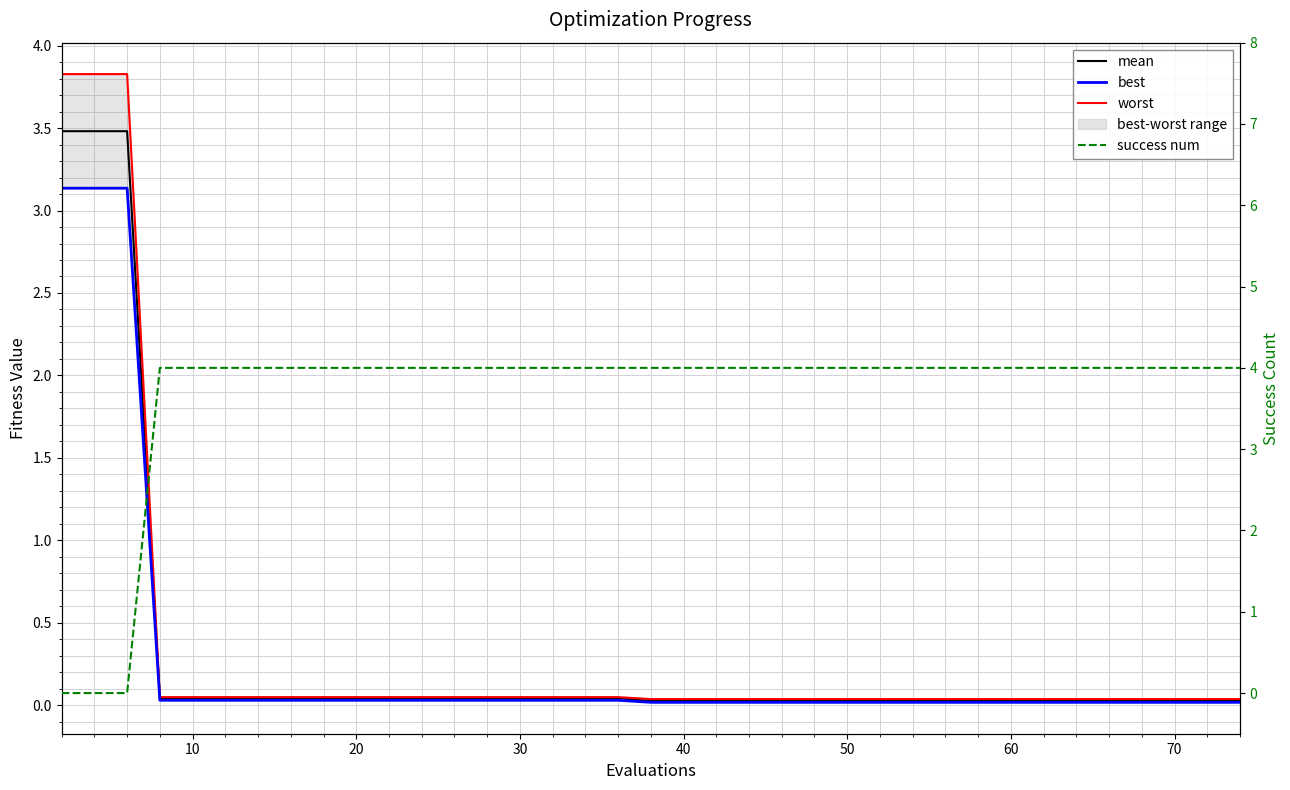

True or false: success num and best intersect in this chart.

True